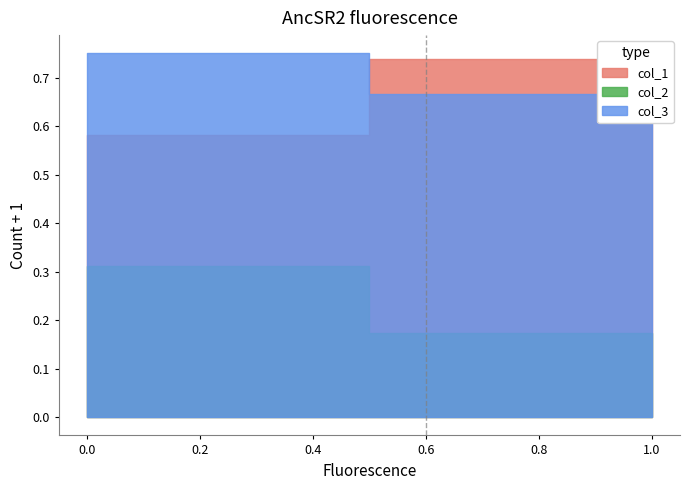

What is the value of the col_2 point at the 2nd from the left?

0.3